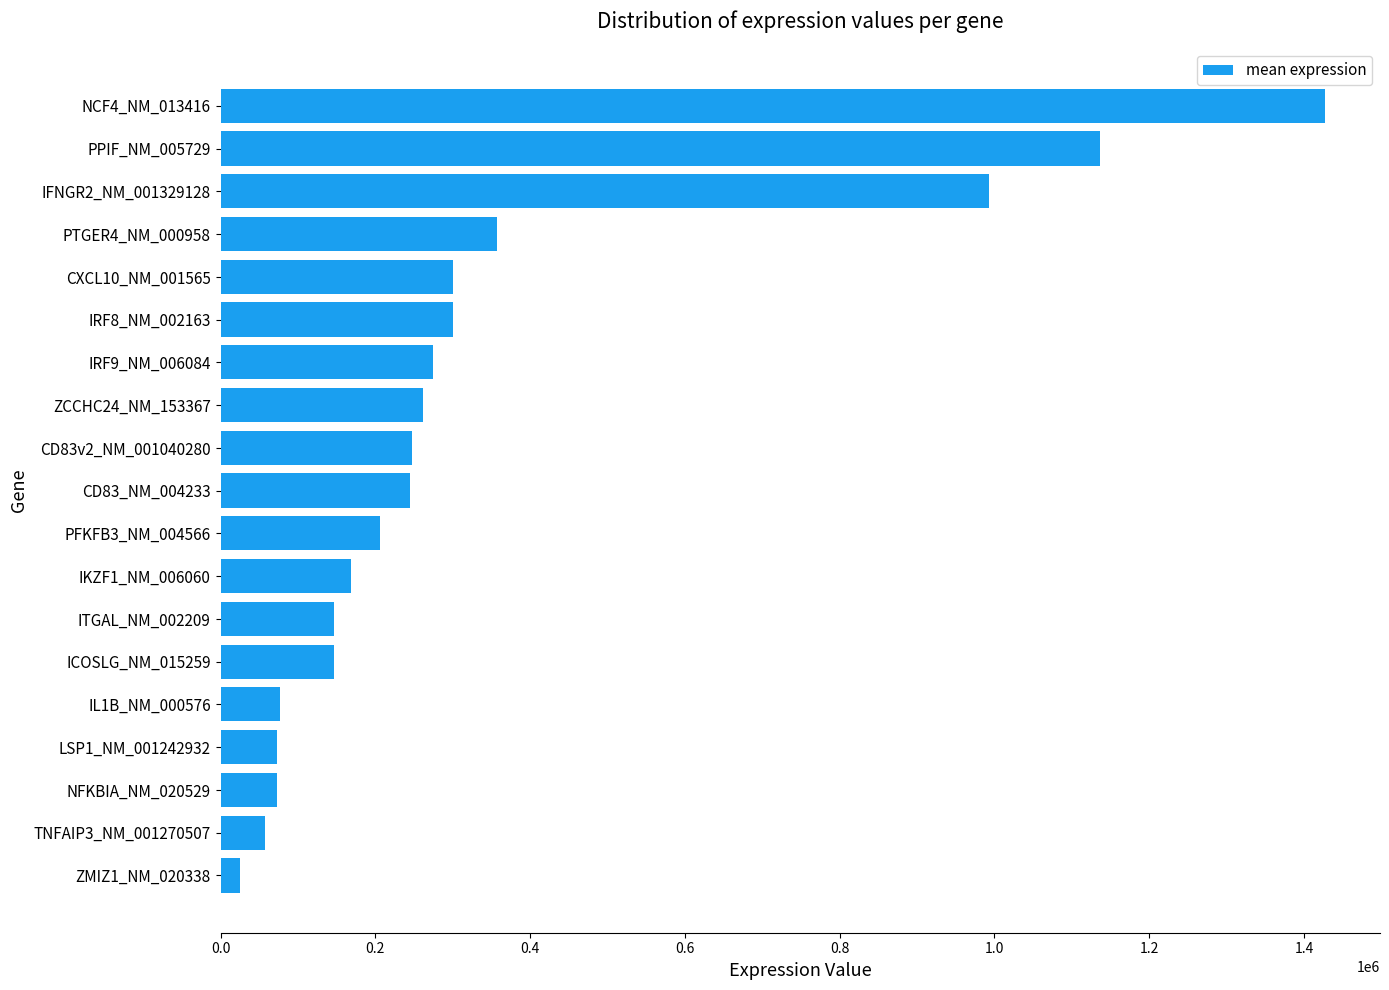

What is the average value?

342983.6